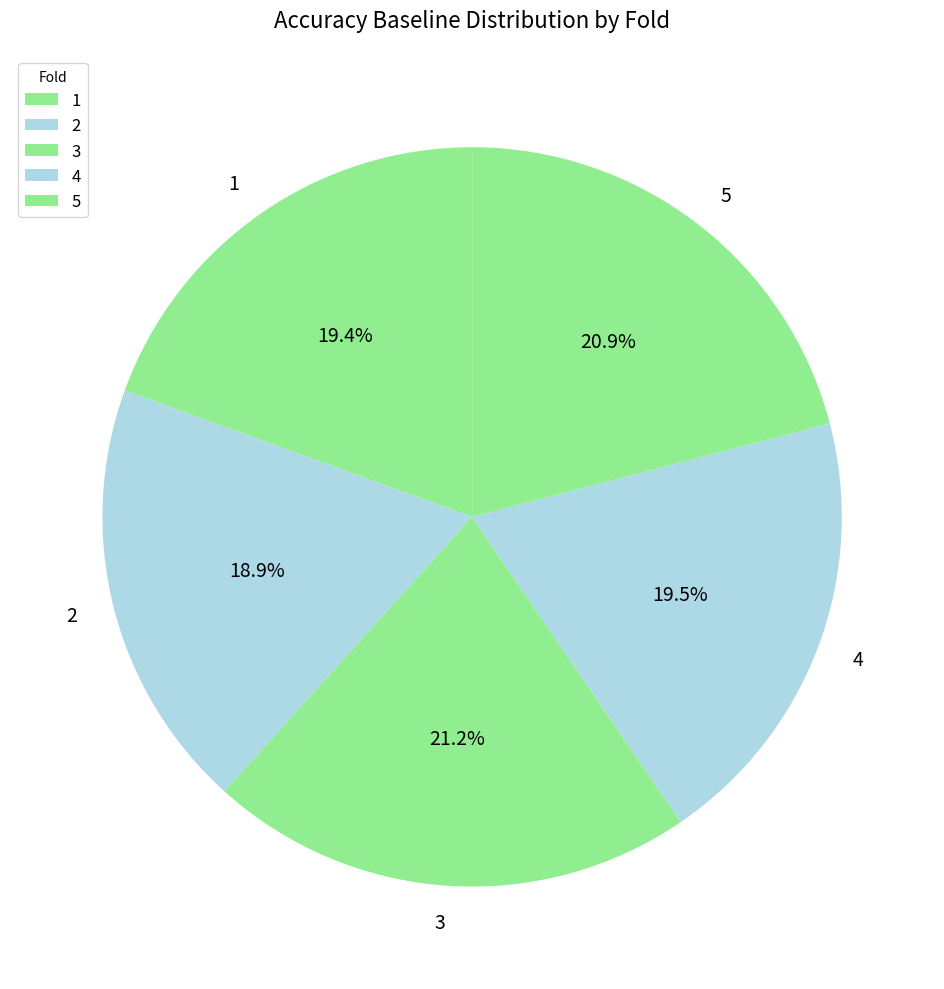

Does 2 account for over 50% of the chart?

No